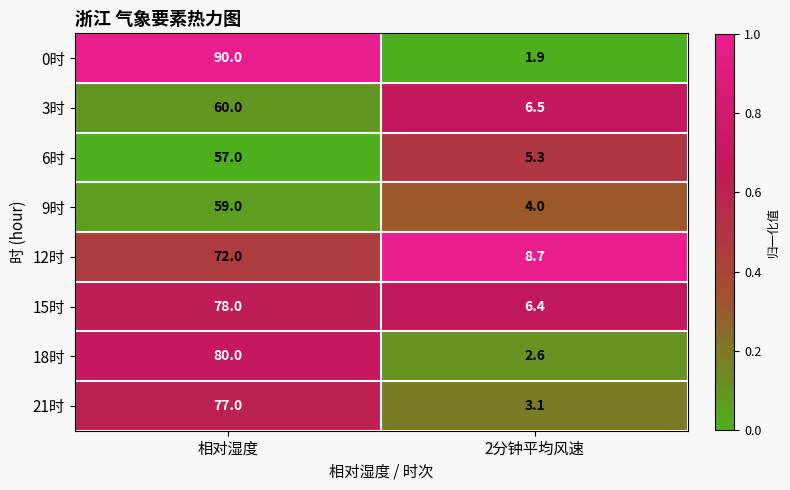

The value of 18时 at 相对湿度 is 80.0. True or false?

True